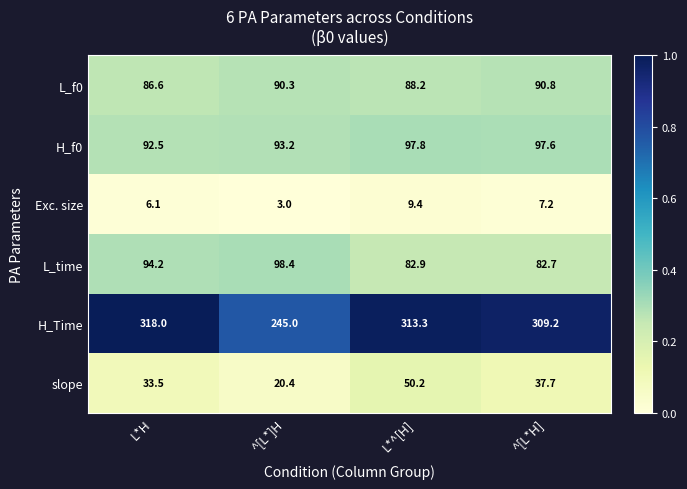

Reading right to left, what are all the values shown in this chart?

L_f0: 90.8	88.2	90.3	86.6
H_f0: 97.6	97.8	93.2	92.5
Exc. size: 7.2	9.4	3.0	6.1
L_time: 82.7	82.9	98.4	94.2
H_Time: 309.2	313.3	245.0	318.0
slope: 37.7	50.2	20.4	33.5